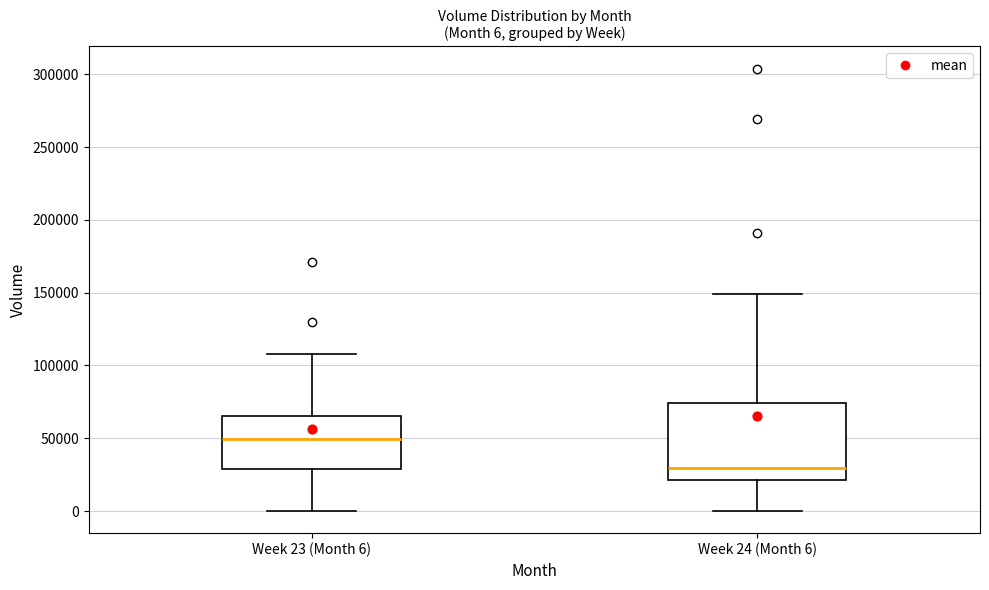

Comparing the boxes themselves (not the whiskers), which one is the tallest?

Week 24 (Month 6)